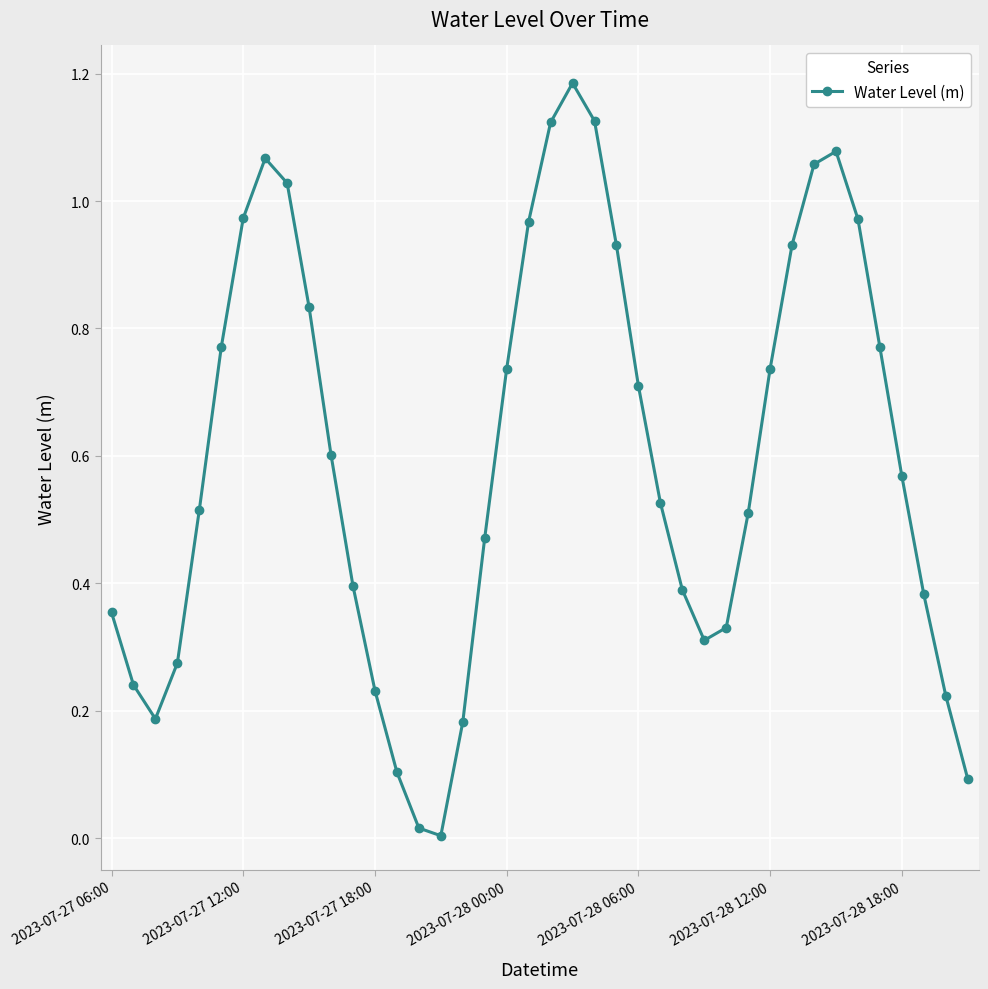

Does the chart have visible grid lines?

Yes